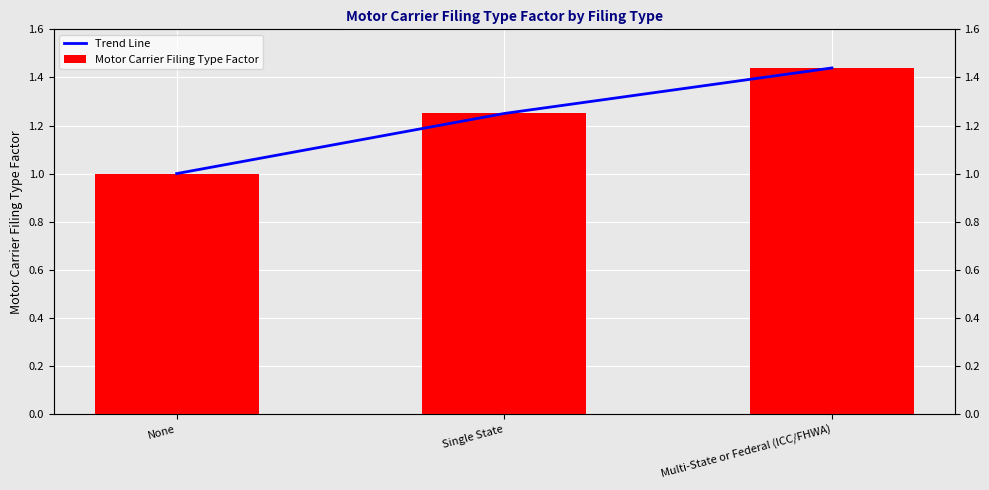

How many Trend Line values are between 1 and 2?

3